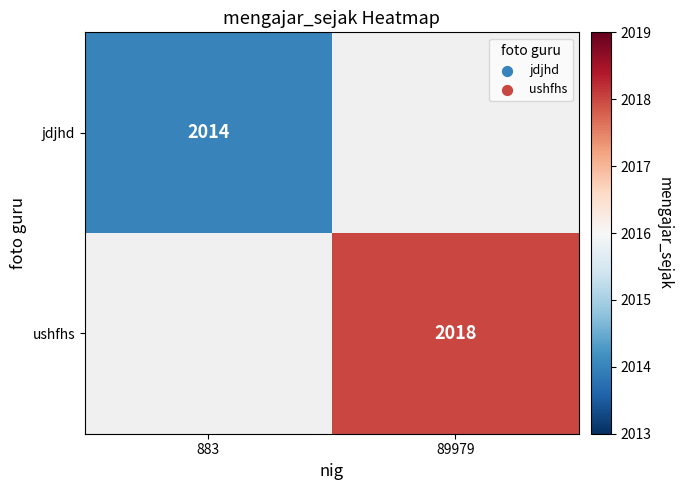

Which label corresponds to the largest value in the chart?

89979